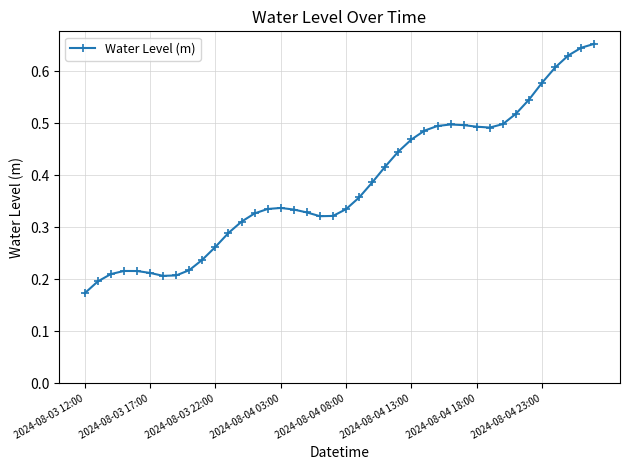

What is the sum of all values?

15.3